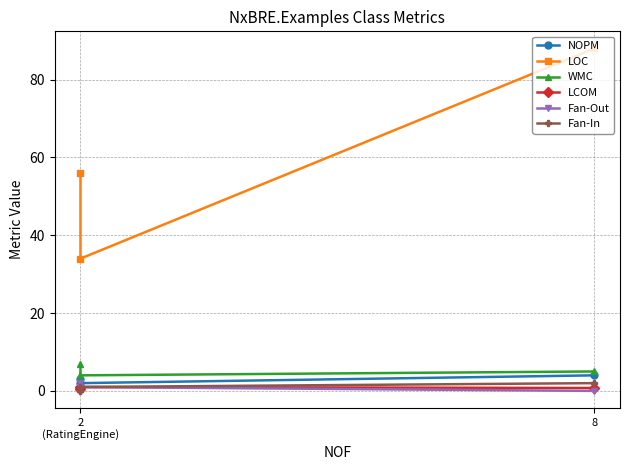

Is it true that Fan-Out equals 2.0 at 2
(RatingEngine)?

True